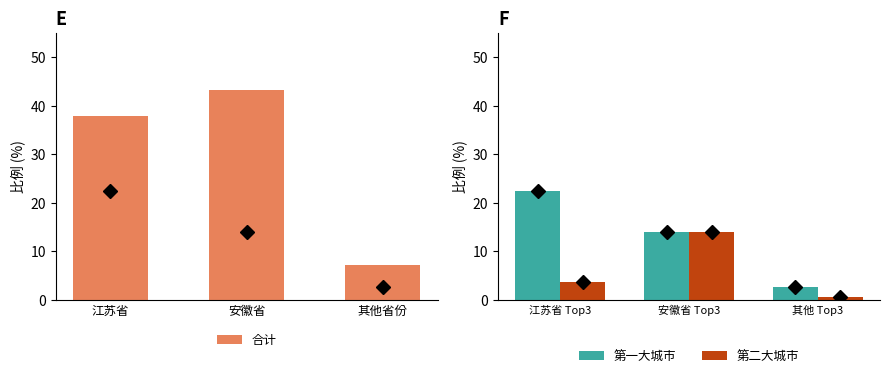

Reading left to right, transcribe all the data shown in this chart.

合计: 江苏省=37.9	安徽省=43.2	其他省份=7.2
第一大城市: 江苏省 Top3=22.4	安徽省 Top3=14.0	其他 Top3=2.6
第二大城市: 江苏省 Top3=3.6	安徽省 Top3=13.9	其他 Top3=0.6